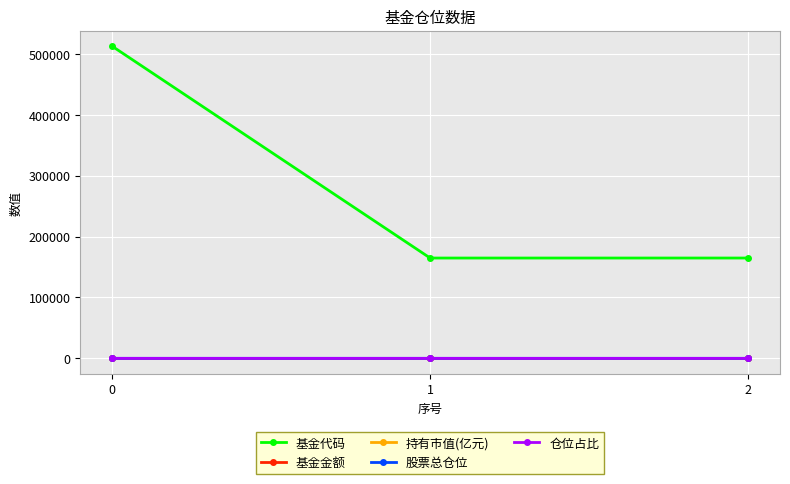

True or false: 仓位占比 has a value of 4.0 at 0.

True